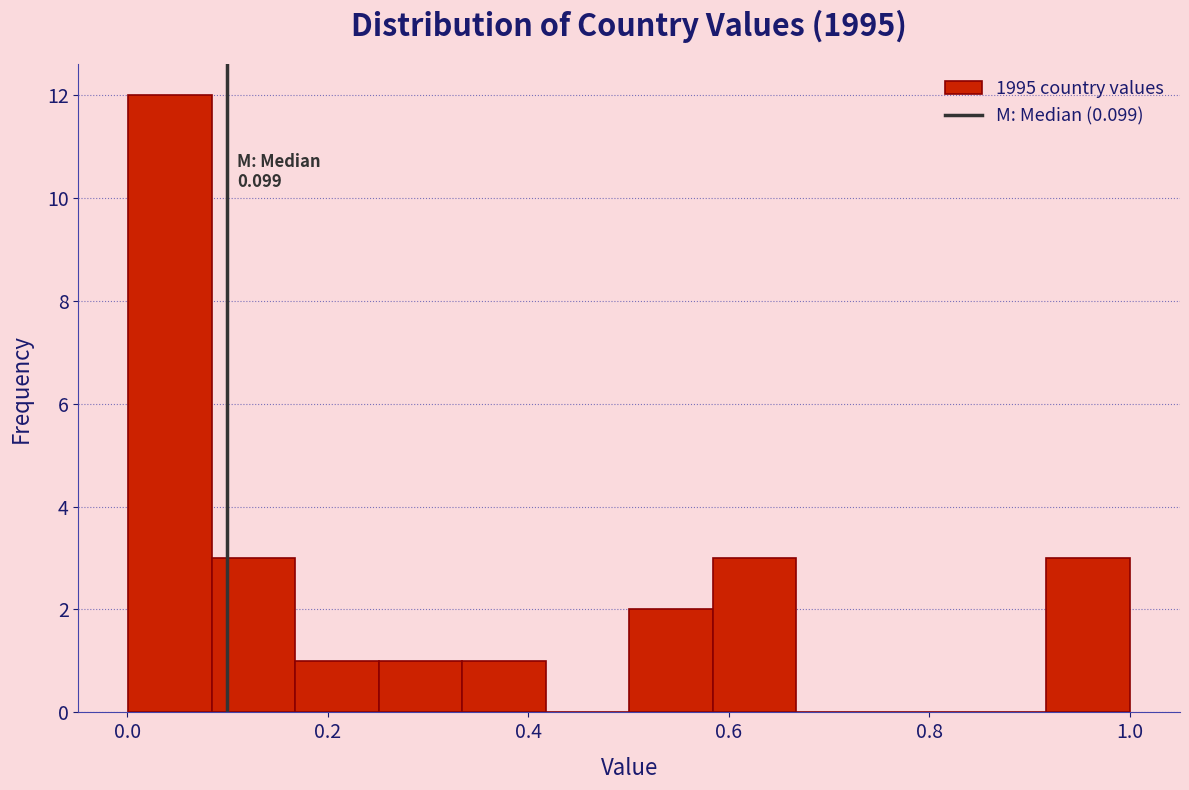

Over which range of the x-axis is the bar tallest?

0.00 to 0.08